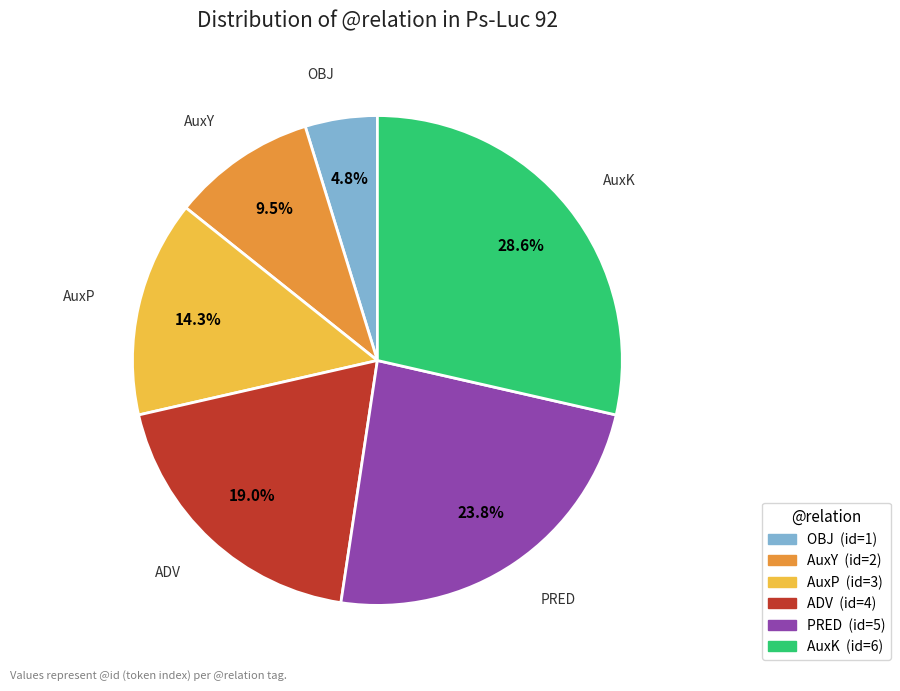

Is the sum of PRED and AuxK greater than half?

Yes